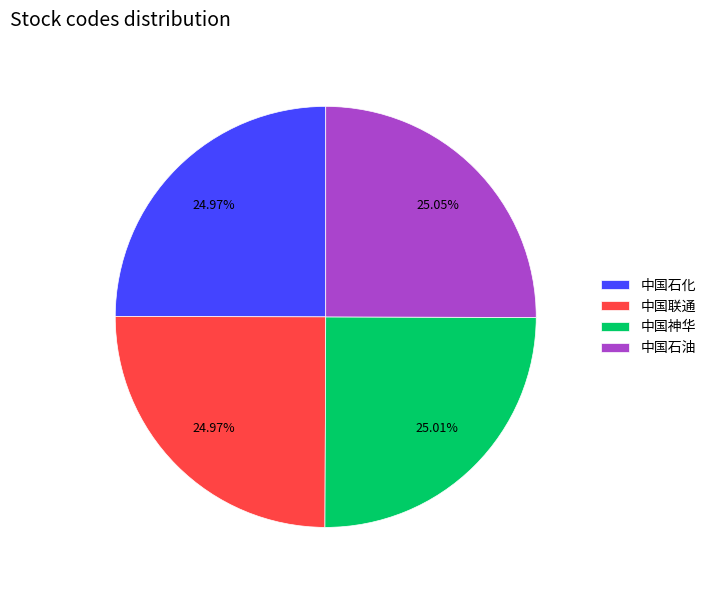

To the nearest percent, what is the combined percentage of 中国石油 and 中国神华?

50%